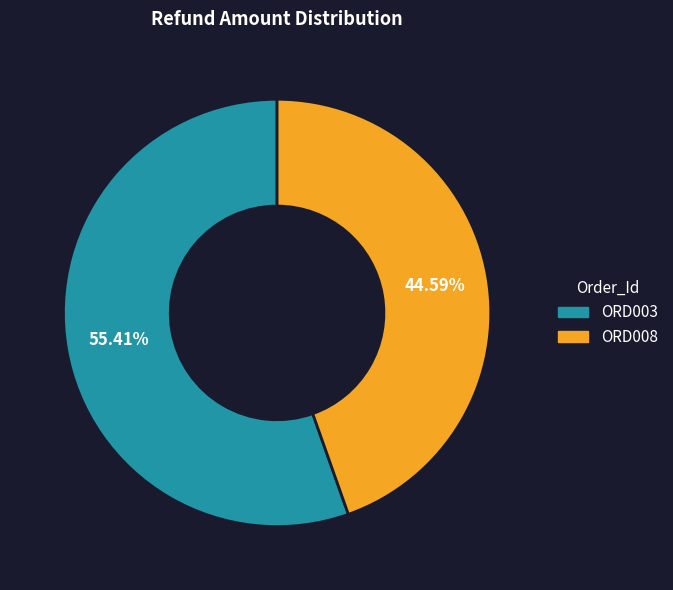

Is it true that ORD003 is 66% of the pie?

False